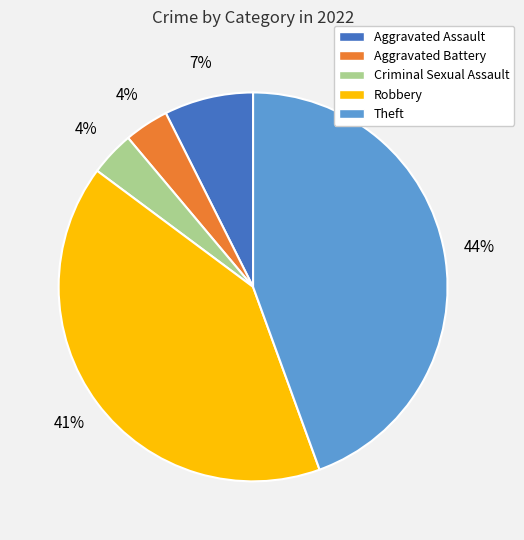

To the nearest percent, what is the combined percentage of Aggravated Assault and Criminal Sexual Assault?

11%